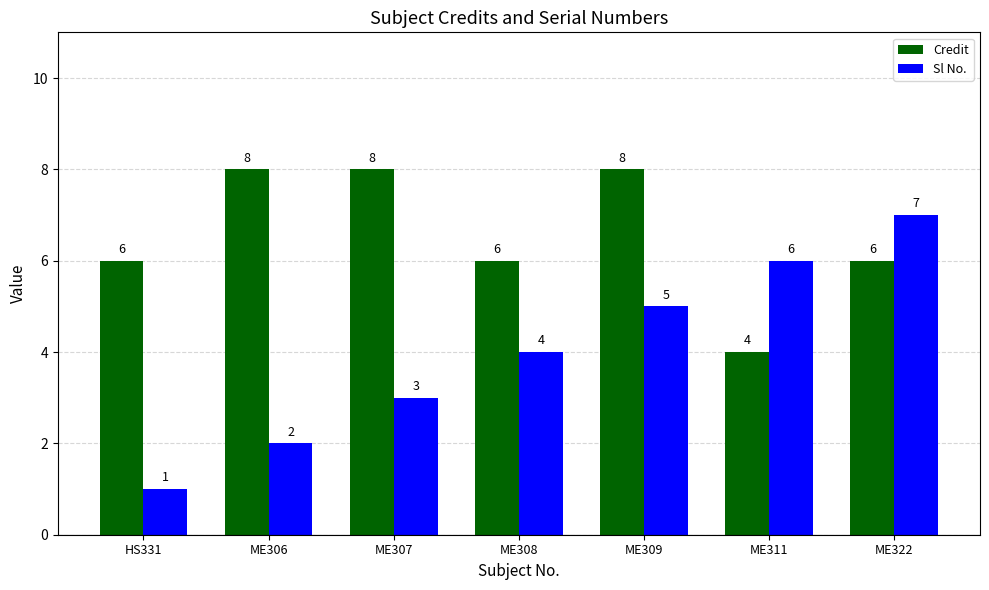

What is the label of the 5th bar from the right?

ME307